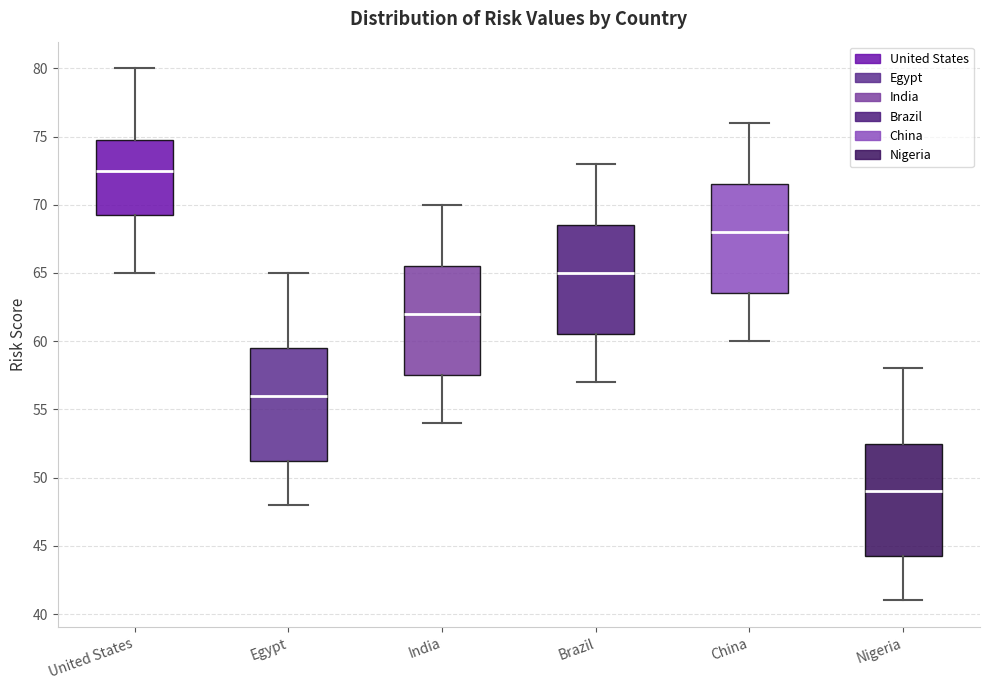

Which box's median line is the lowest?

Nigeria